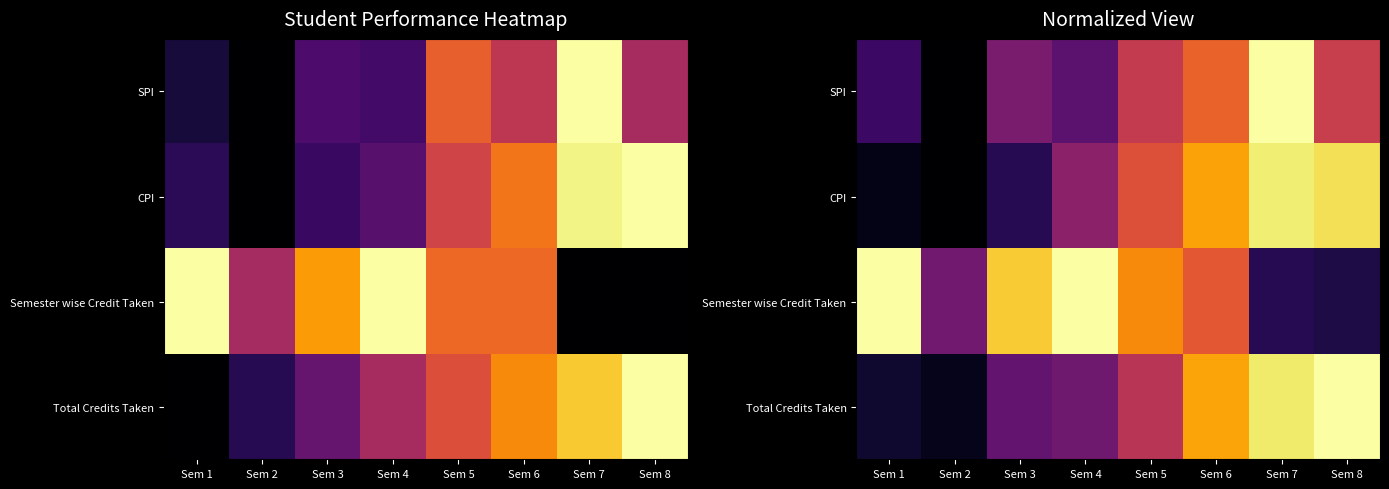

At how many categories does at least one series exceed 0?

8